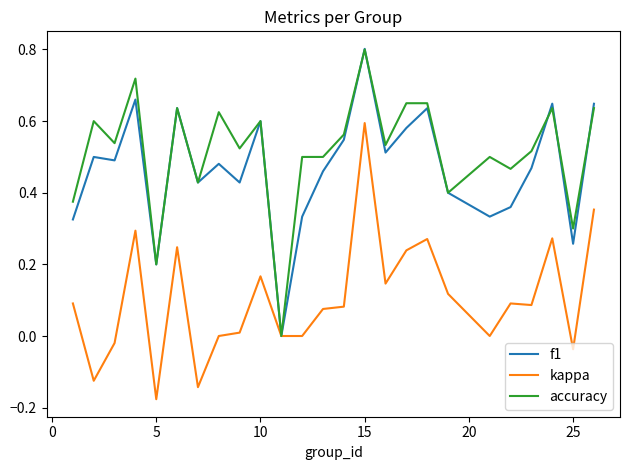

What is the maximum value shown in the chart?

0.8